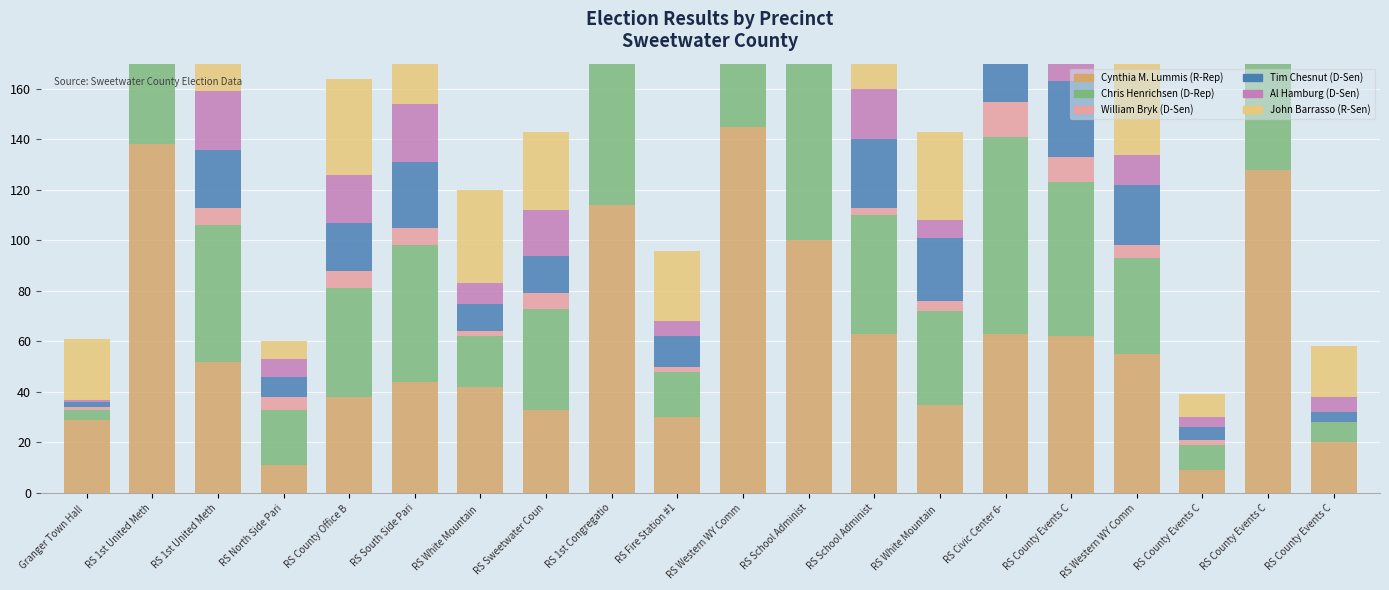

What is the approximate value of Chris Henrichsen (D-Rep) at RS County Office B, to the nearest 5?

45